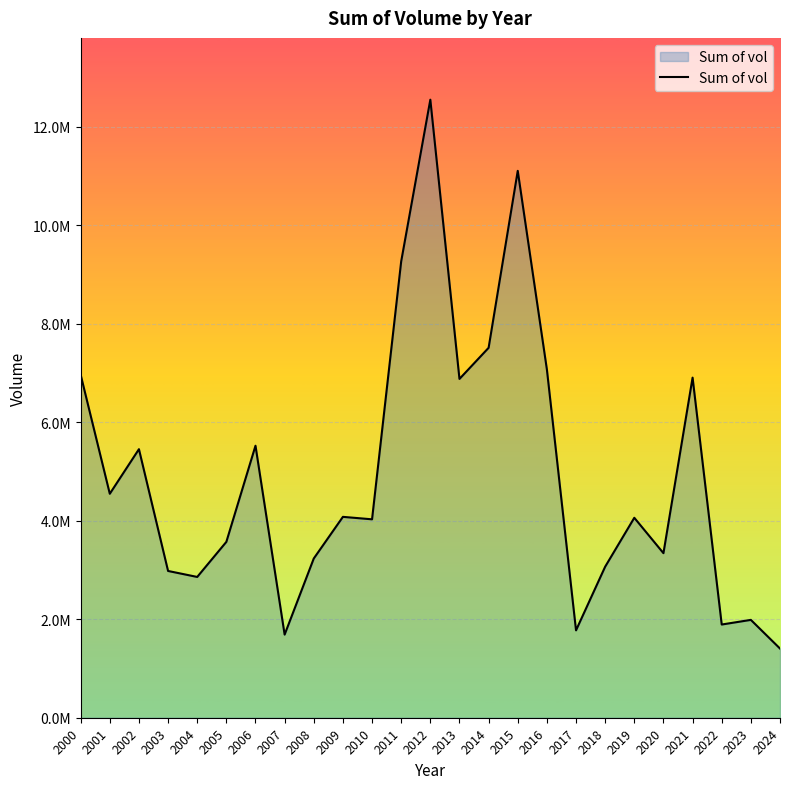

Does the chart display data point markers on the line(s)?

No